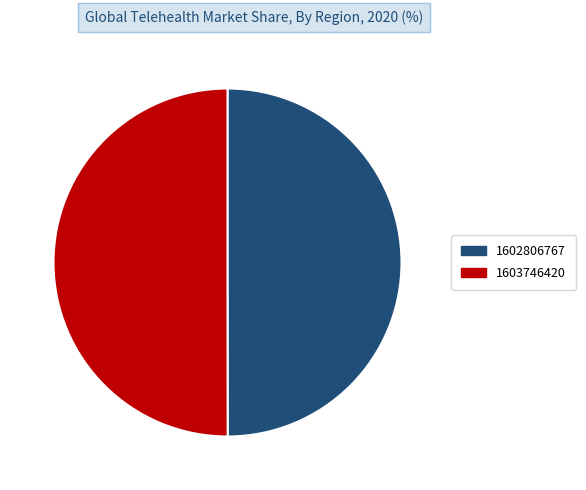

Is the sum of 1603746420 and 1602806767 greater than half?

Yes